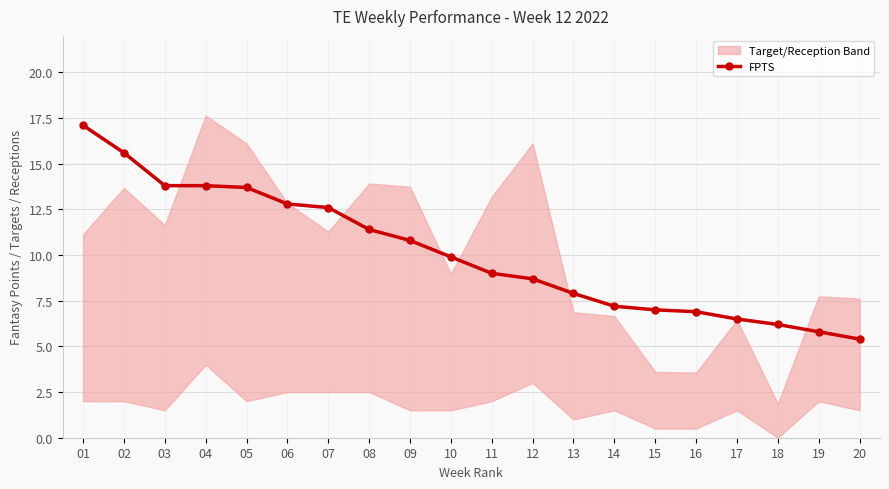

List the labels in order of value, largest first.

01, 02, 03, 04, 05, 06, 07, 08, 09, 10, 11, 12, 13, 14, 15, 16, 17, 18, 19, 20